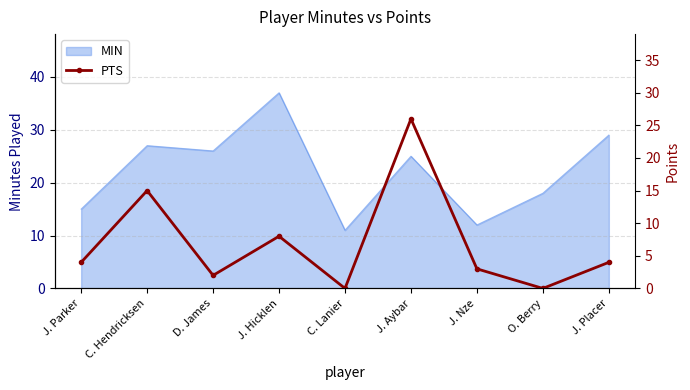

The value of MIN at D. James is 17. True or false?

False